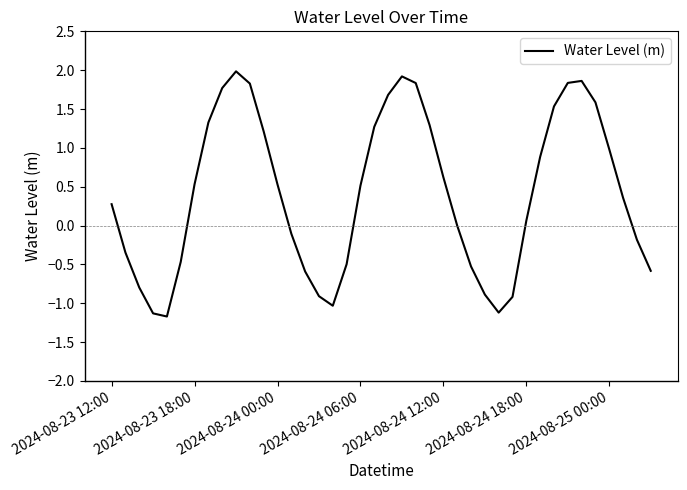

Is this an area chart (filled region under the line)?

No